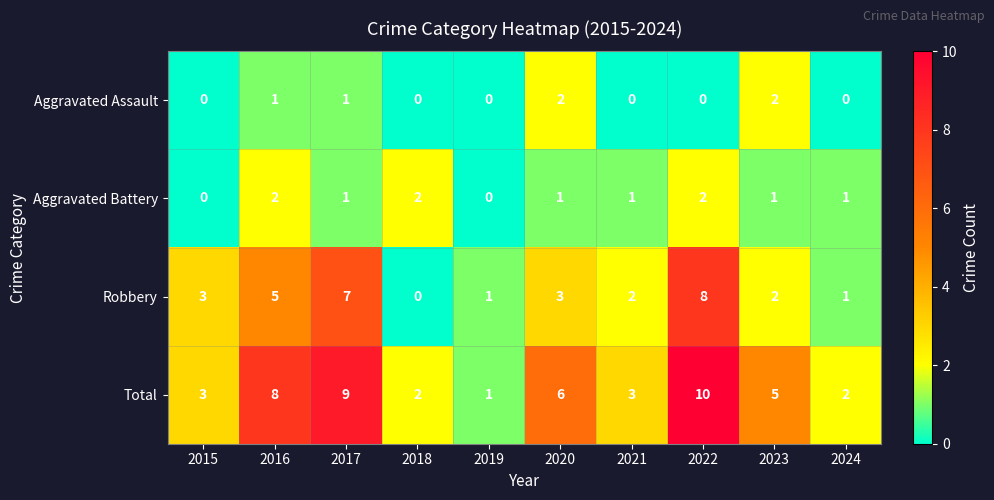

What is the difference between the second highest and minimum values in the Robbery series?

7